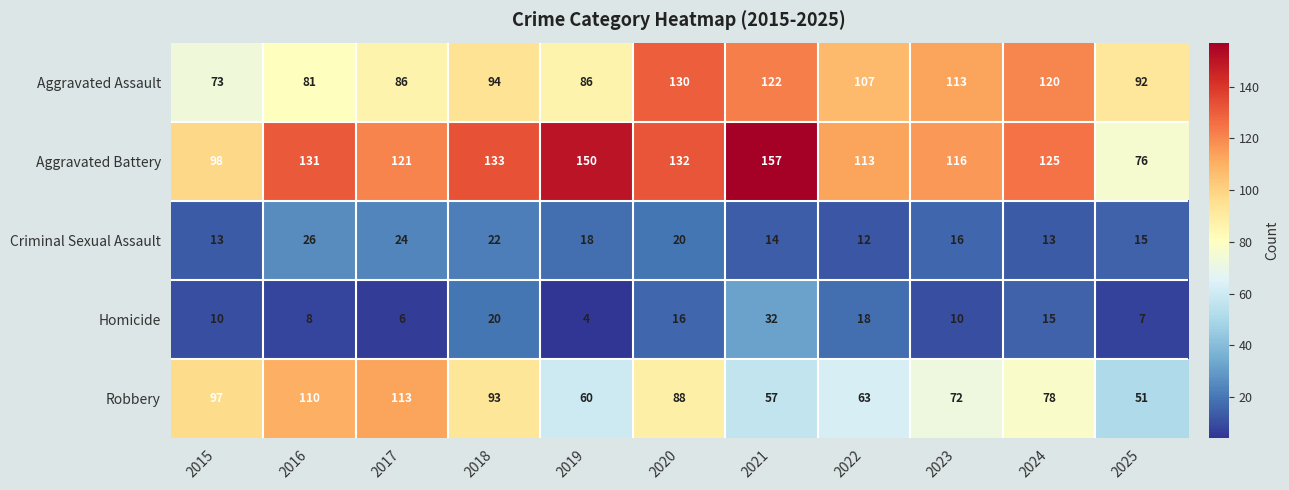

What is the sum of all Robbery values?

882